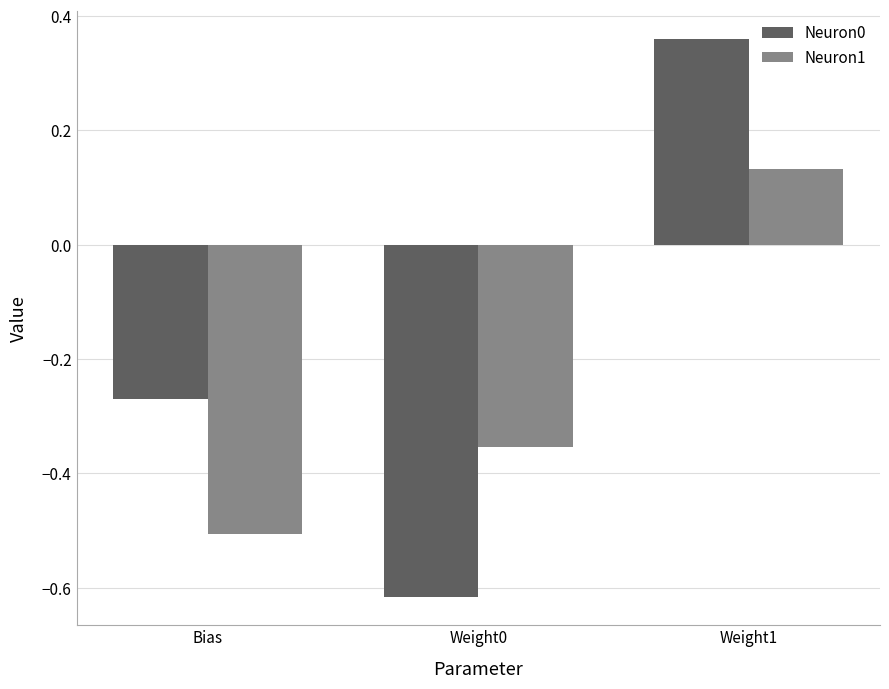

The value of Neuron0 at Weight0 is -0.4. True or false?

False